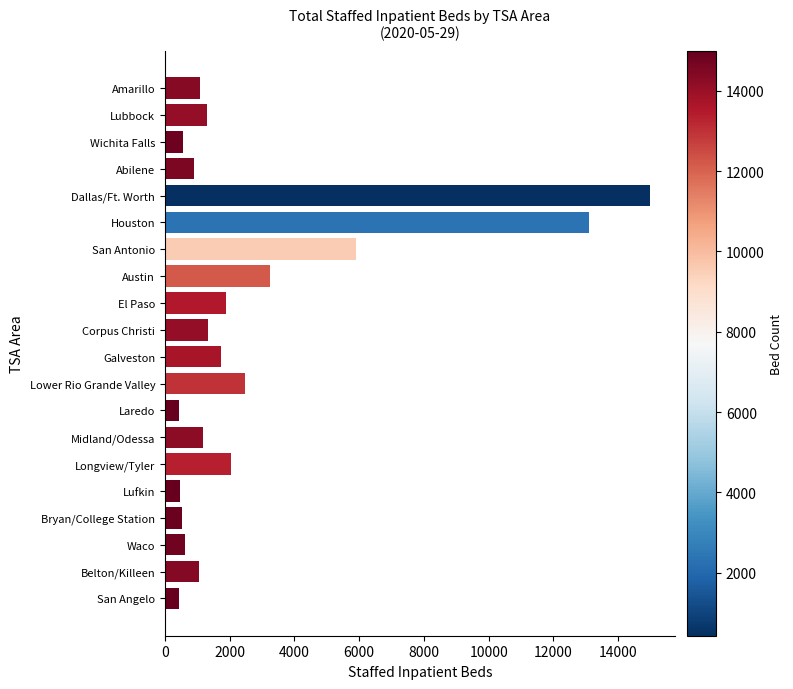

Which label corresponds to the largest value in the chart?

Dallas/Ft. Worth